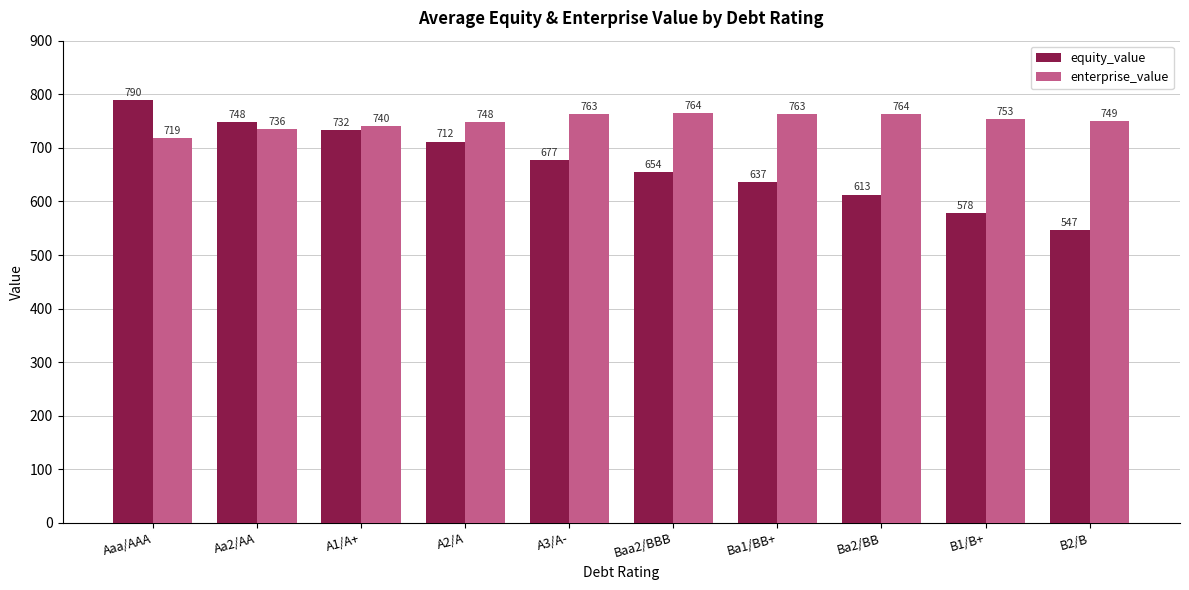

At which label does enterprise_value first exceed 753?

A3/A-